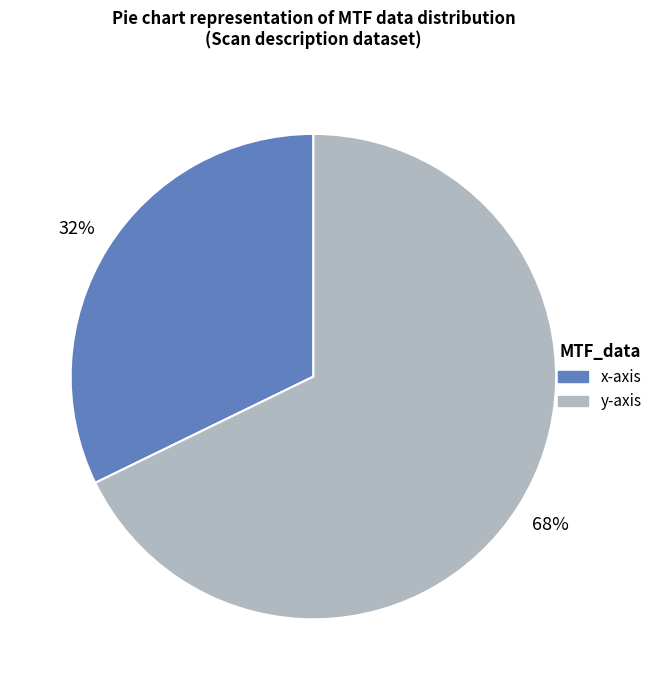

True or false: y-axis accounts for 58% of the total.

False